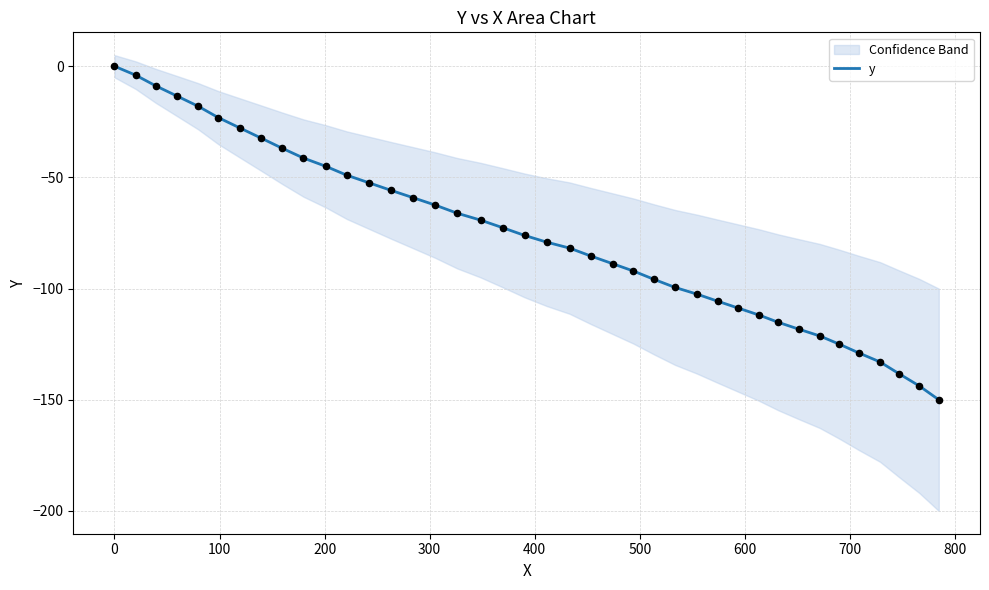

What is the minimum value for y?

-150.0